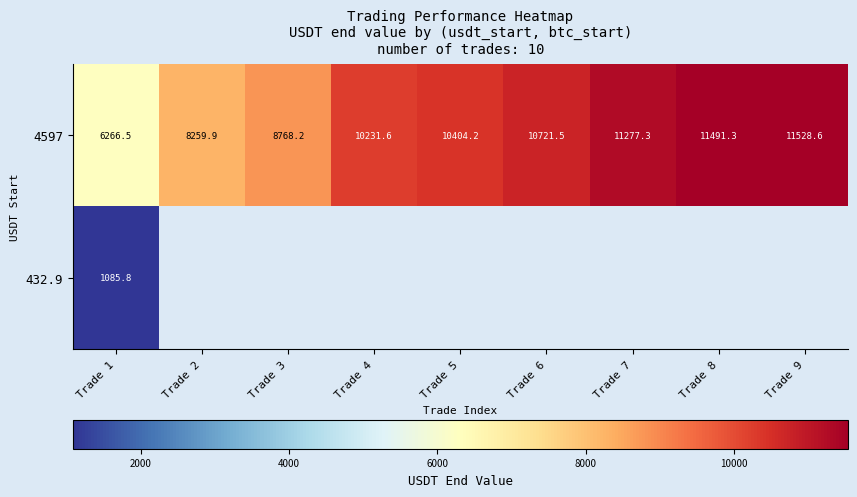

At how many categories does at least one series exceed 9611?

6